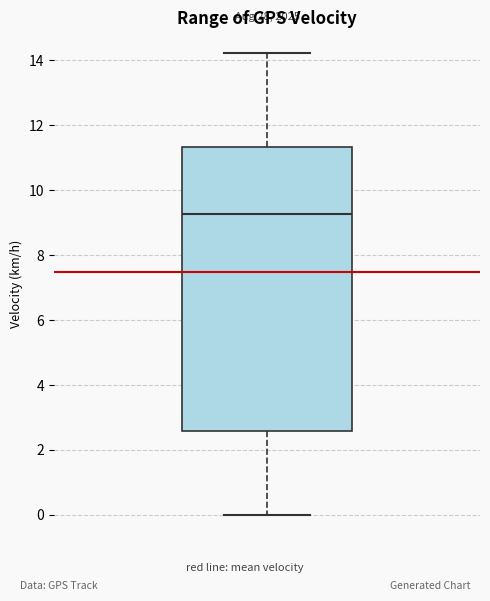

Read this box plot against the y-axis: the position of the median line, the range covered by the box, and the ends of both whiskers. The values are not printed on the chart, so give them approximately, as read against the axis.

median 9.2, box 2.6 to 11.4, whiskers 0.0 to 14.2